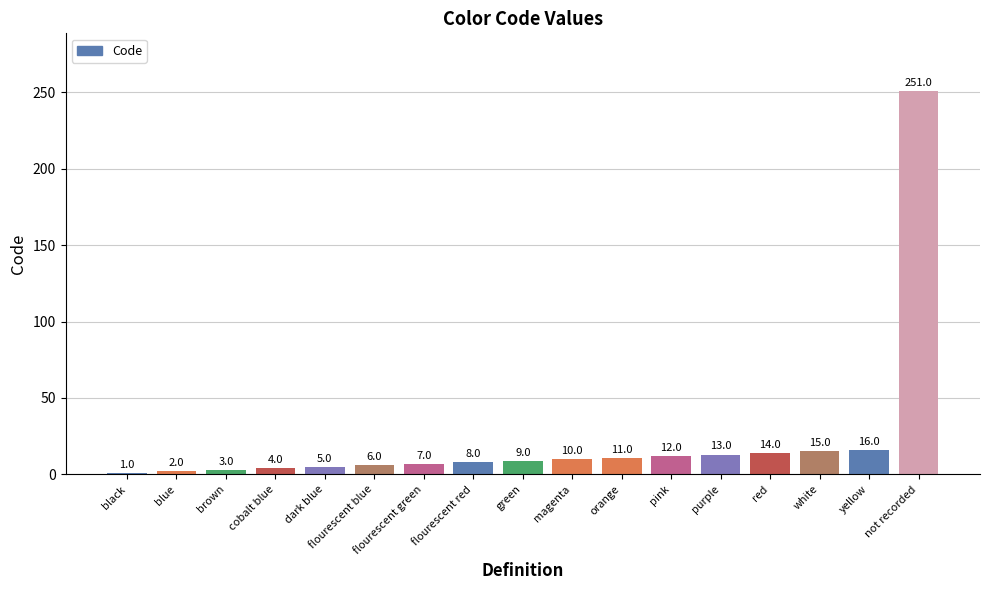

Does the chart contain any negative values?

No